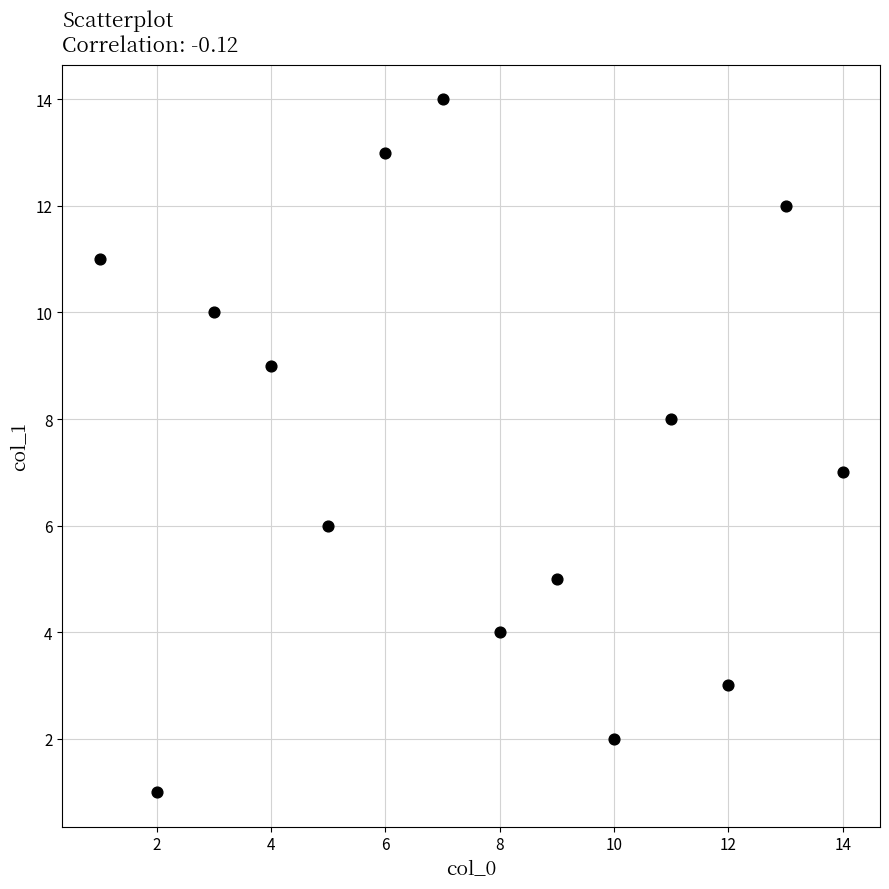

What is the range of Y values (max minus min)?

13